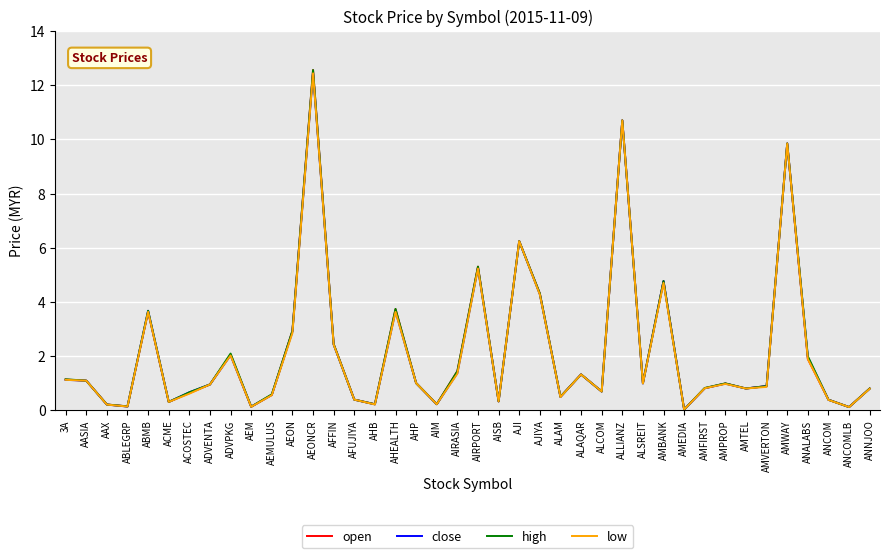

What is the approximate value of high at ANALABS?

2.0